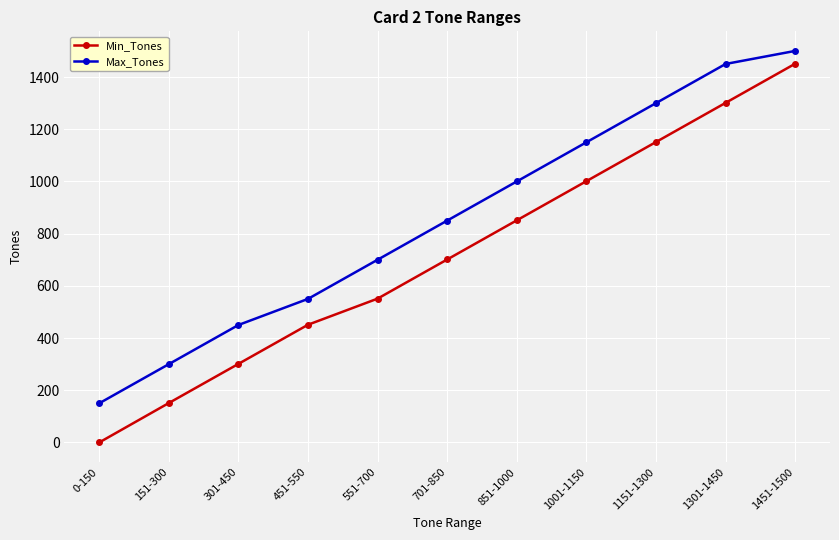

What is the total value across all series at 151-300?

451